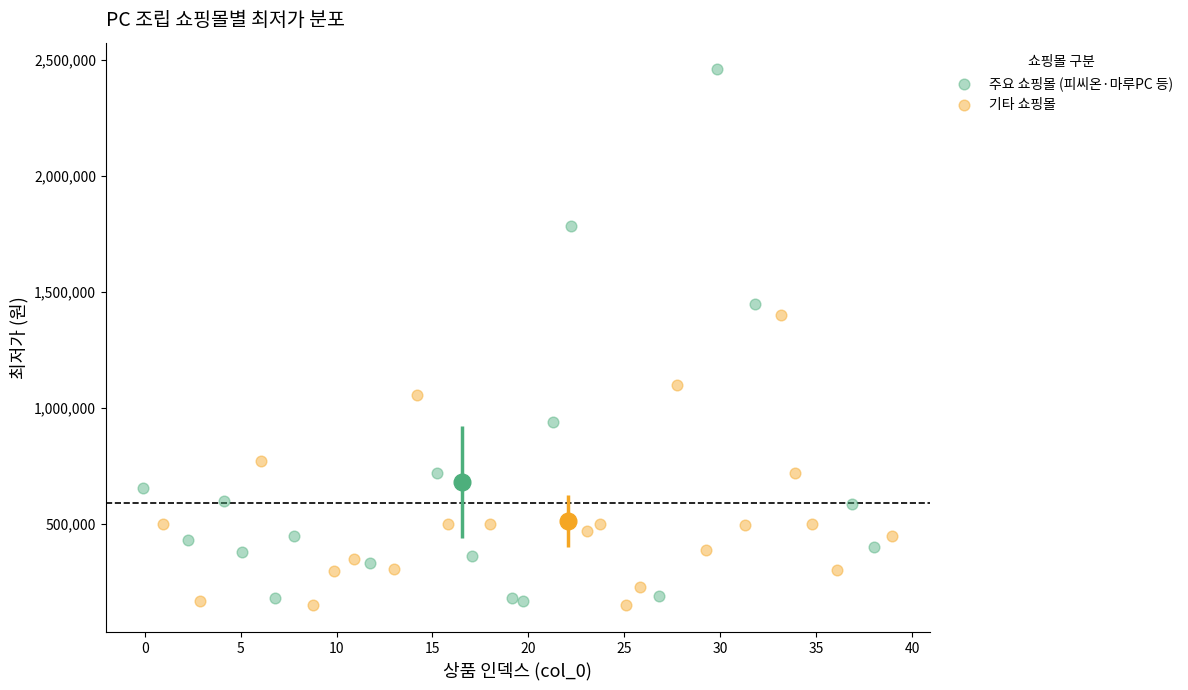

Which series contains the highest Y value?

주요 쇼핑몰 (피씨온·마루PC 등)